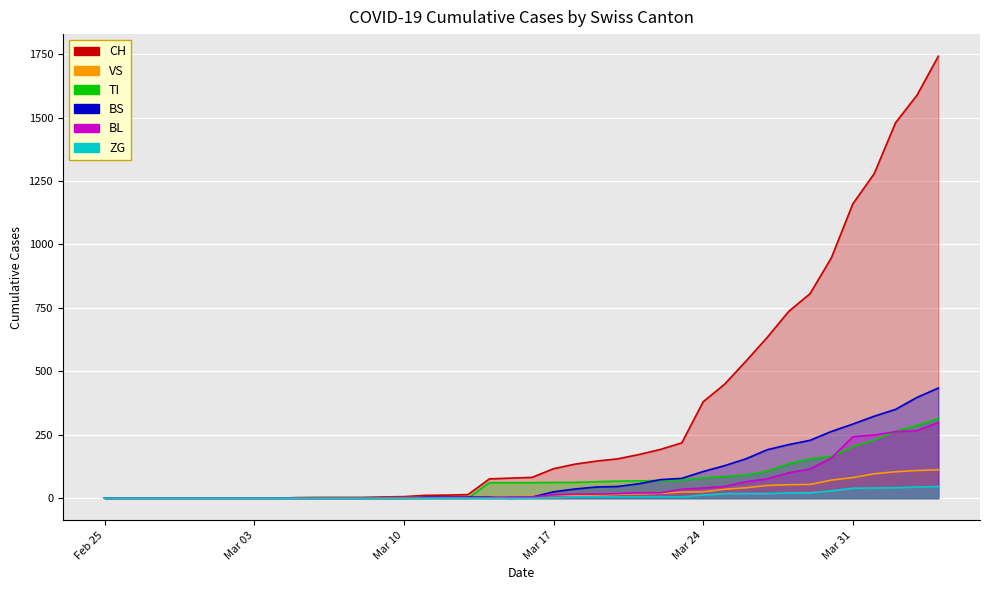

Is it true that BS equals 47 at 29?

False